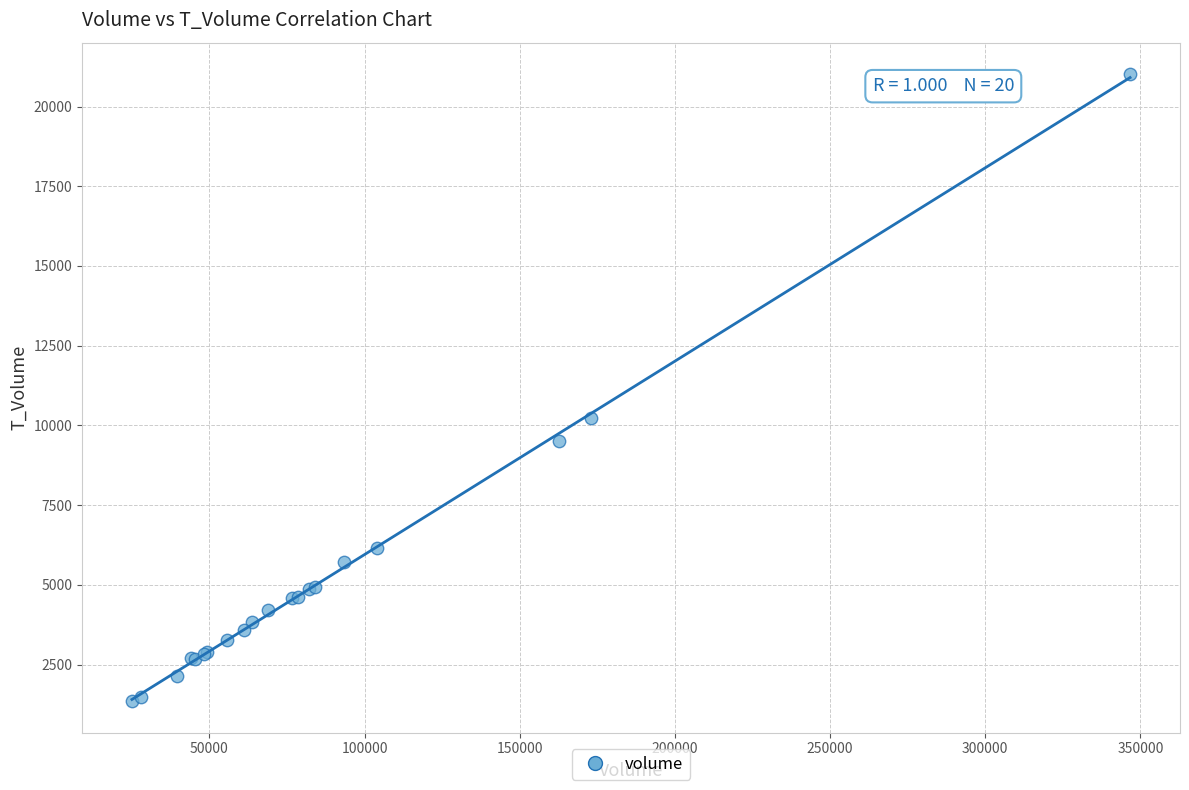

What Y value in the scatter plot is closest to 11183?

10230